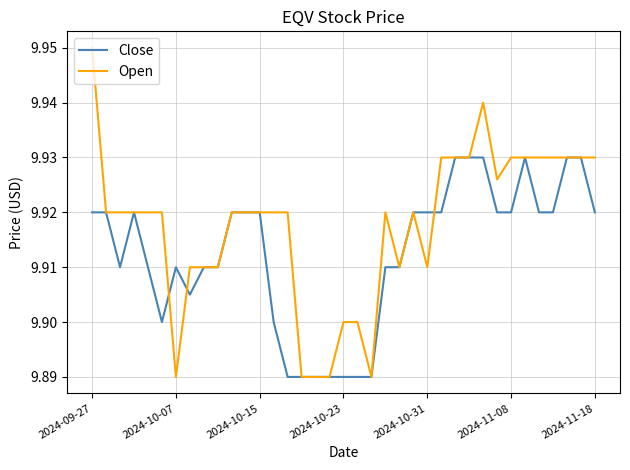

Which series has the widest spread of values?

Open